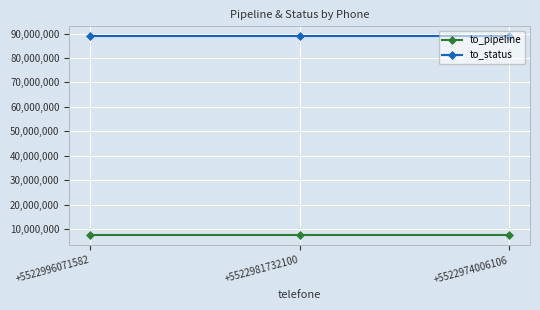

What is the value of the to_status point at the 3rd from the left?

88879064